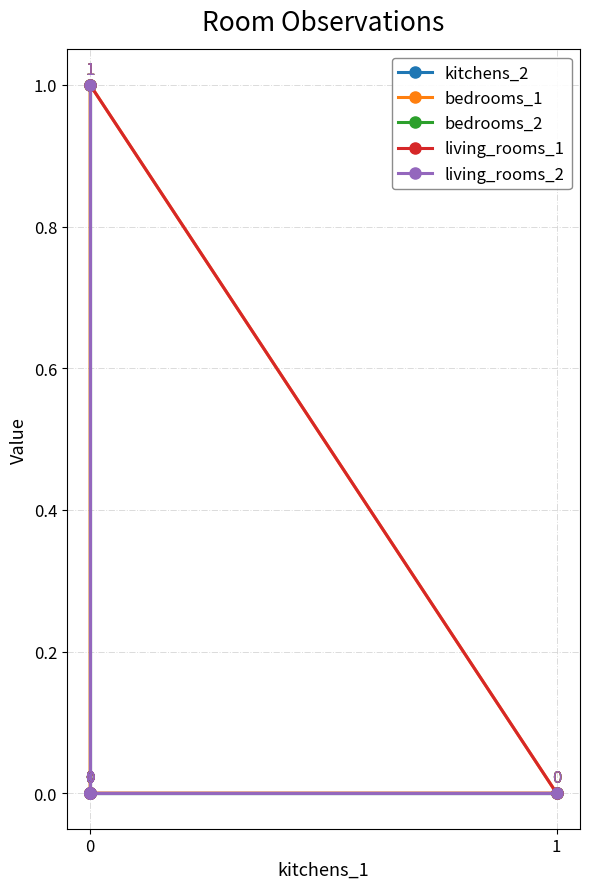

The value of bedrooms_2 at 1 is 0. True or false?

False